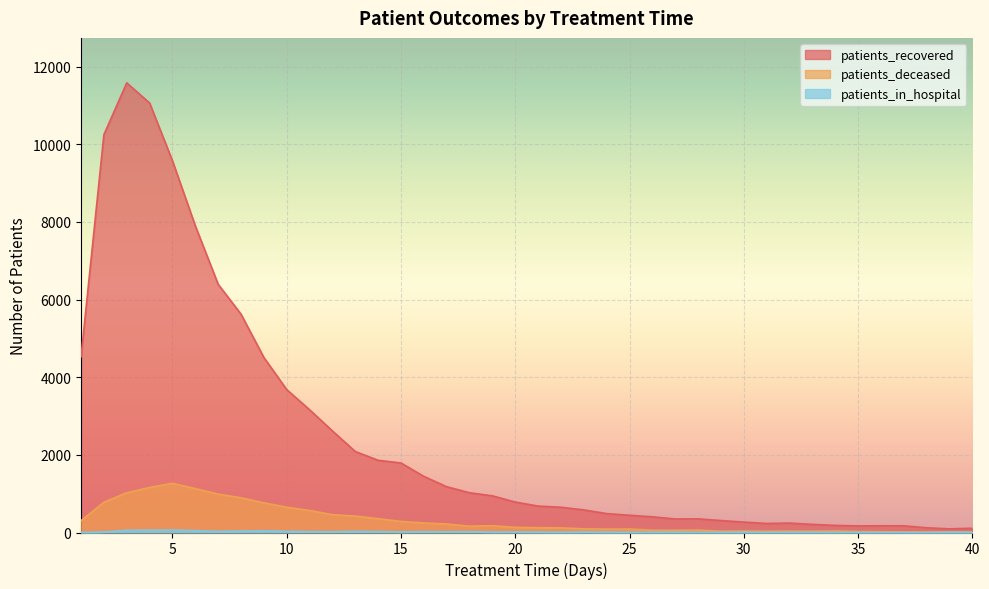

How many lines are shown in the chart?

3